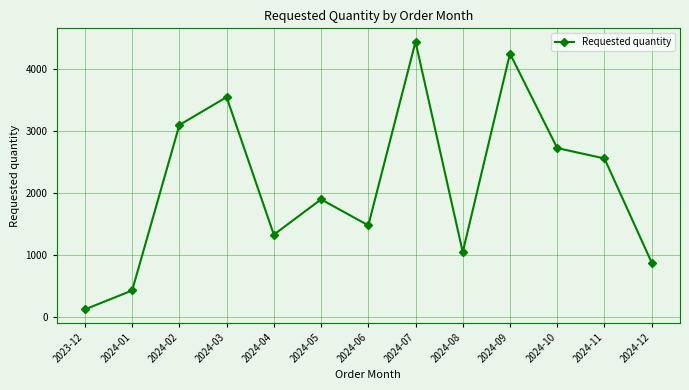

What is the smallest value displayed?

120